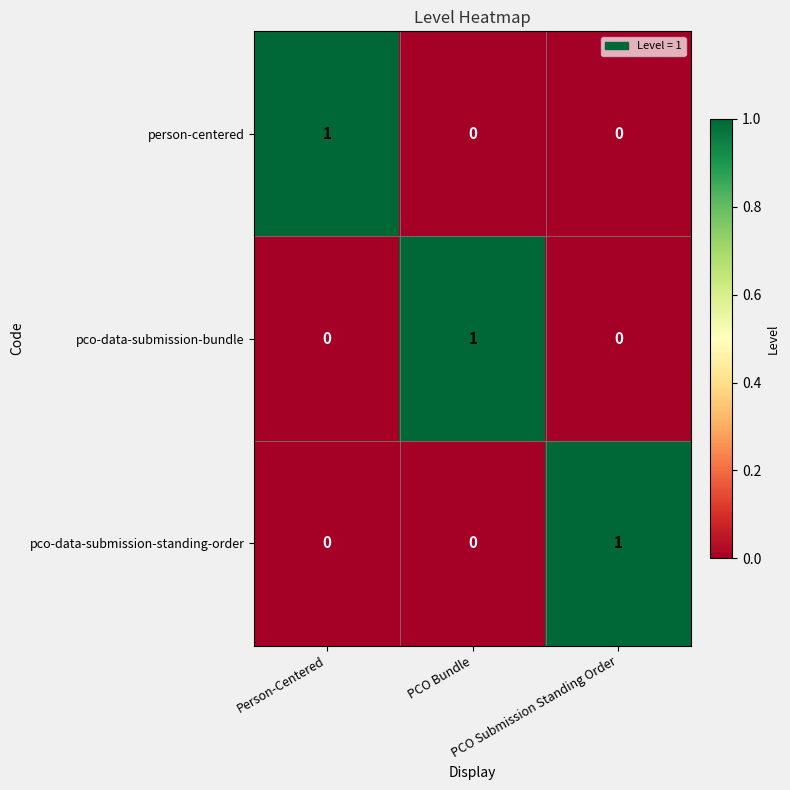

How many person-centered values are between 0 and 1?

3